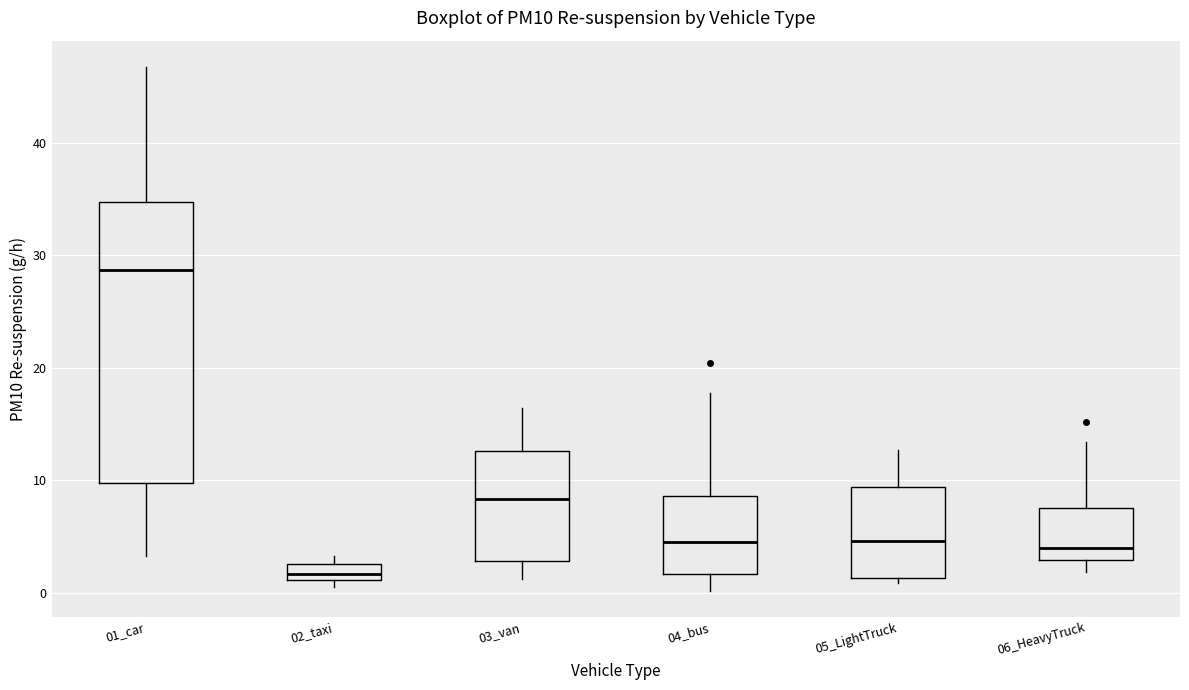

Which box has the lowest median line?

02_taxi